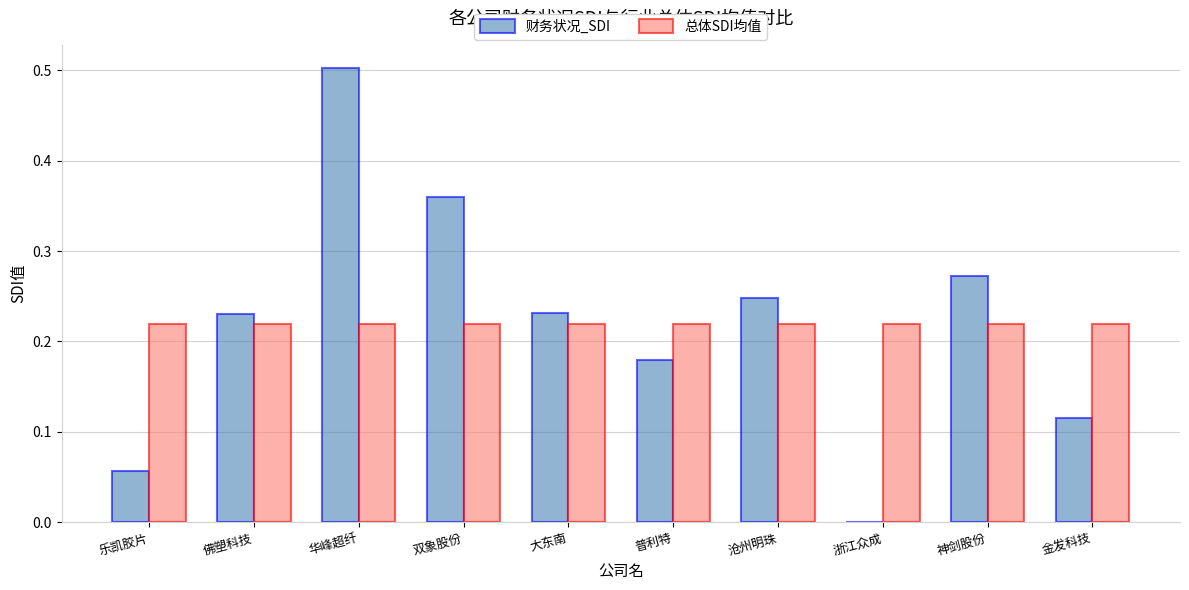

What is the total value across all series at 双象股份?

0.6